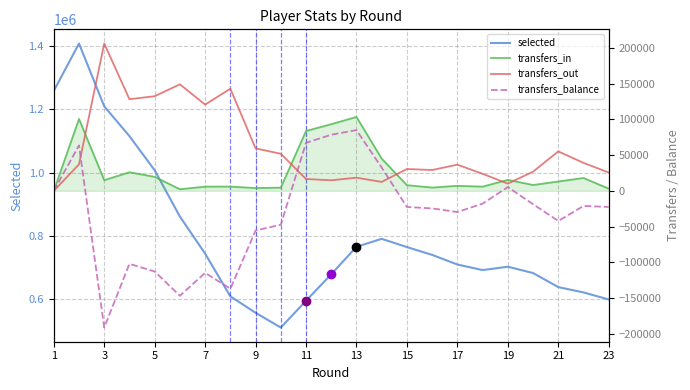

True or false: selected and transfers_in intersect in this chart.

False